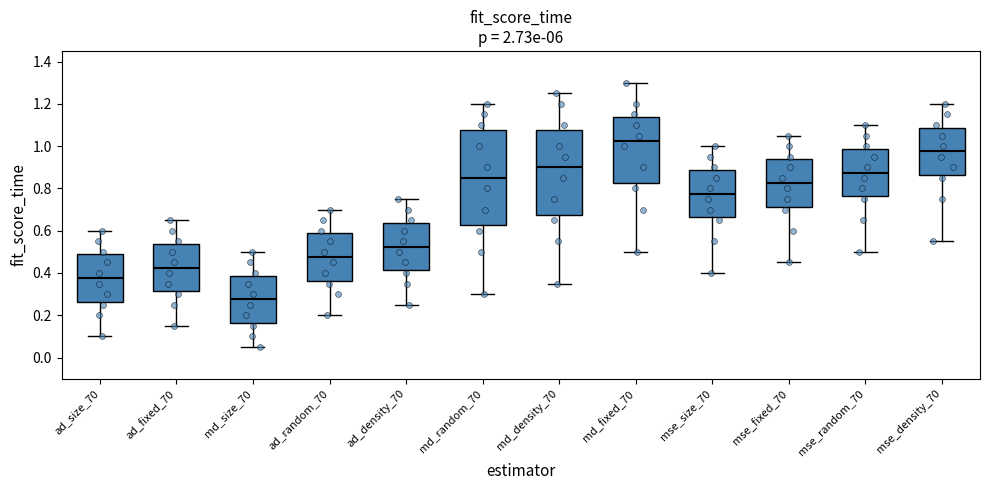

Which box has the highest median line?

md_fixed_70